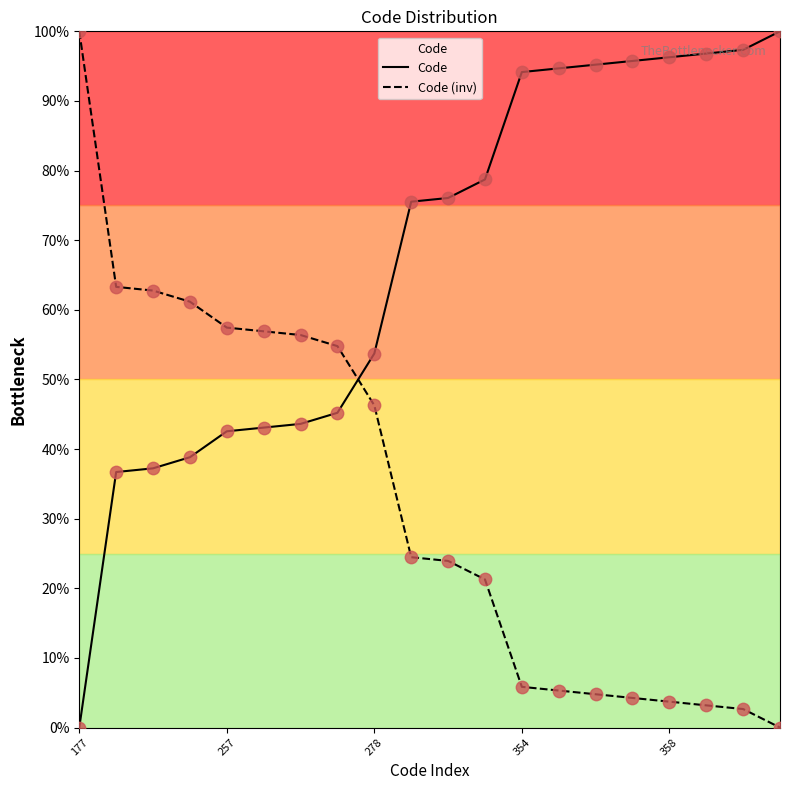

Which series has the largest total across all categories?

Code